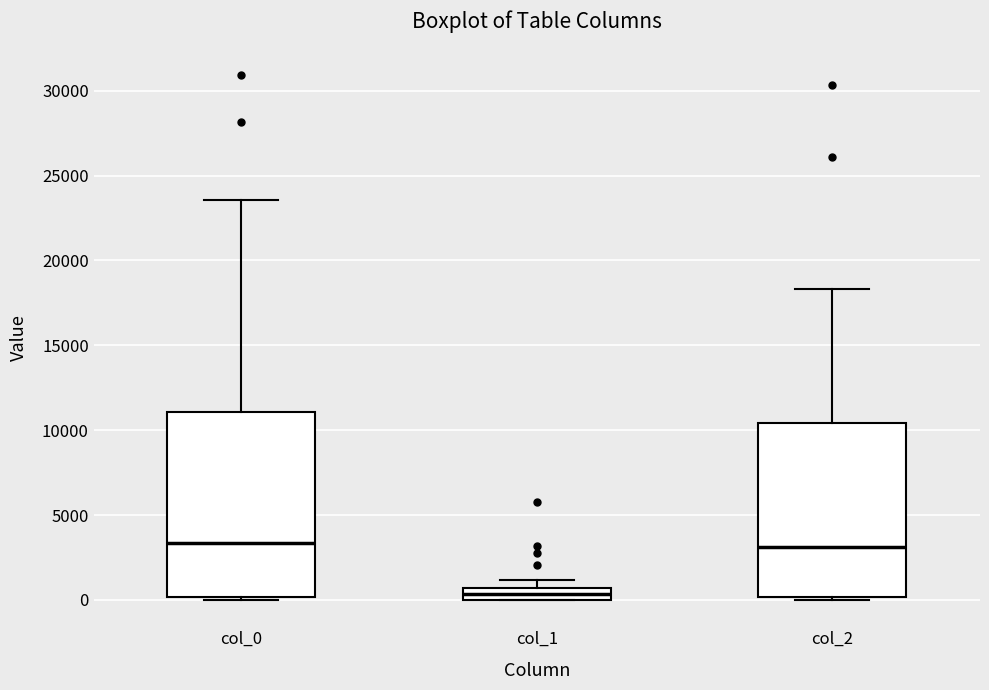

Which box has the lowest median line?

col_1